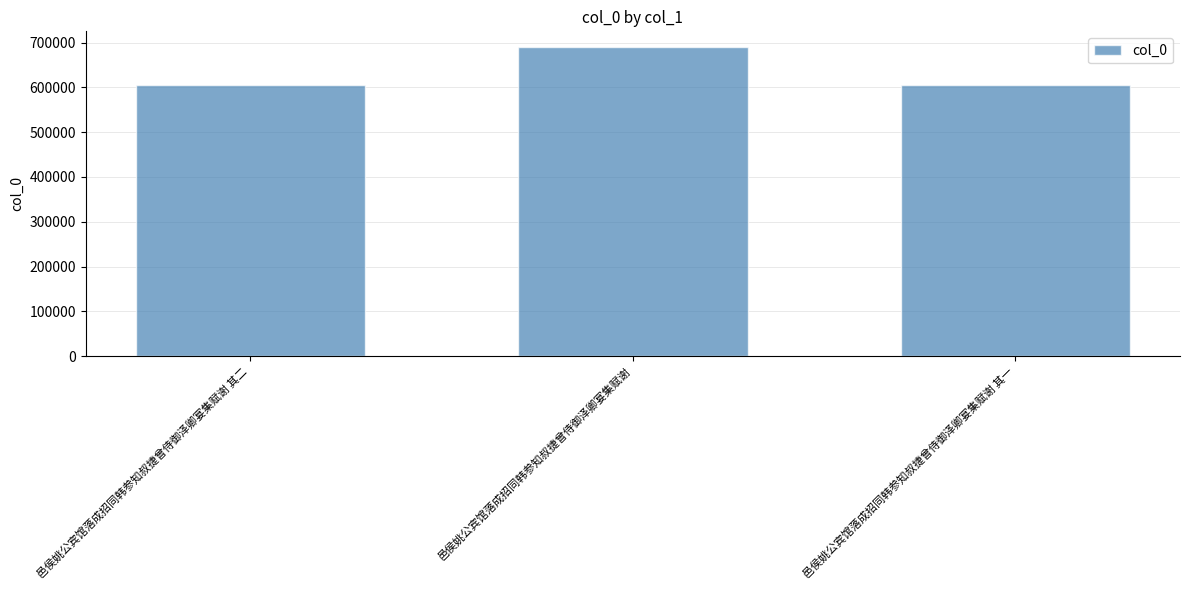

Is it true that the value at 邑侯姚公宾馆落成招同韩参知叔捷曾侍御泽卿宴集赋谢 is 690511?

True